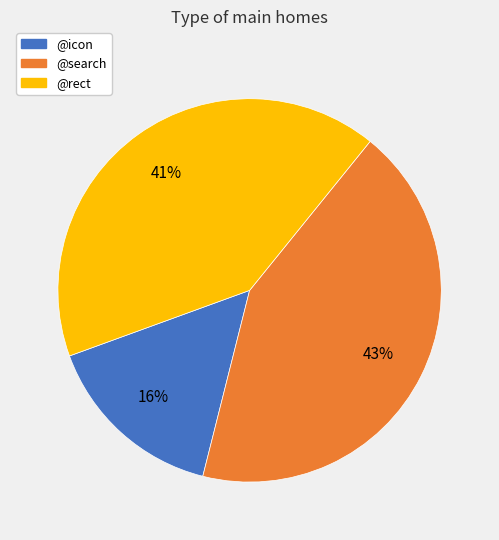

How many segments does this pie chart have?

3